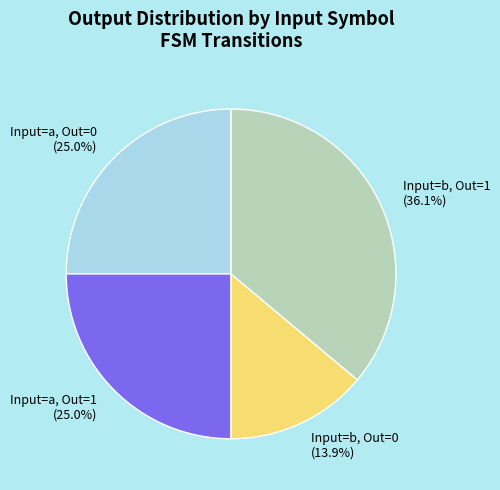

Does Input=b, Out=0 (13.9%) account for over 50% of the chart?

No